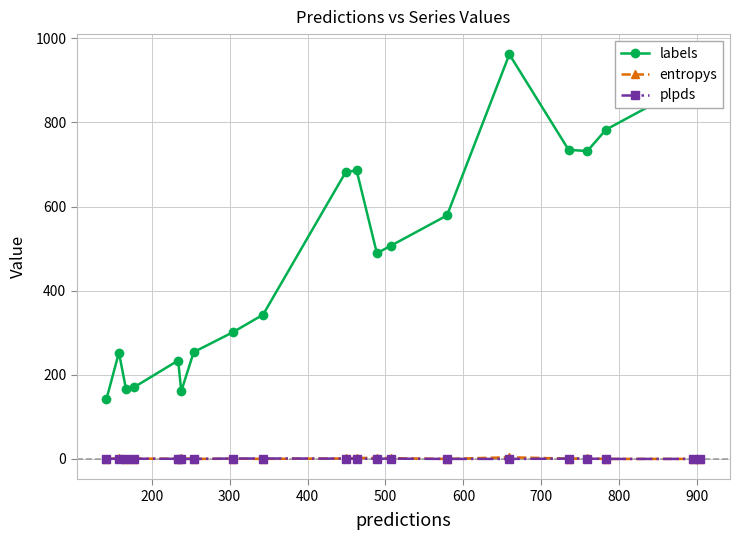

Which series has the largest range (max minus min)?

labels